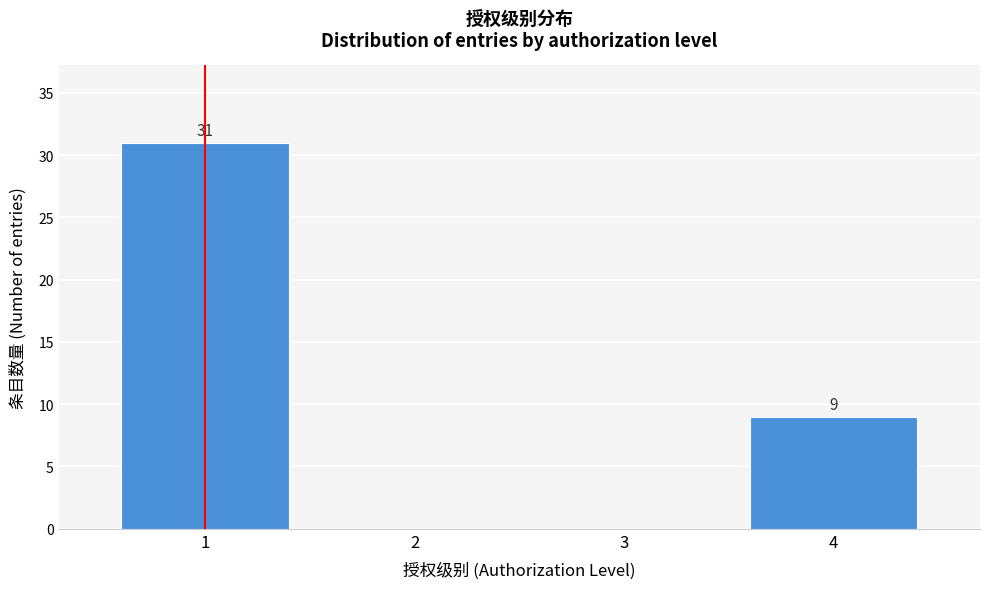

Reading left to right, extract all data points from this chart.

1=31	2=0	3=0	4=9